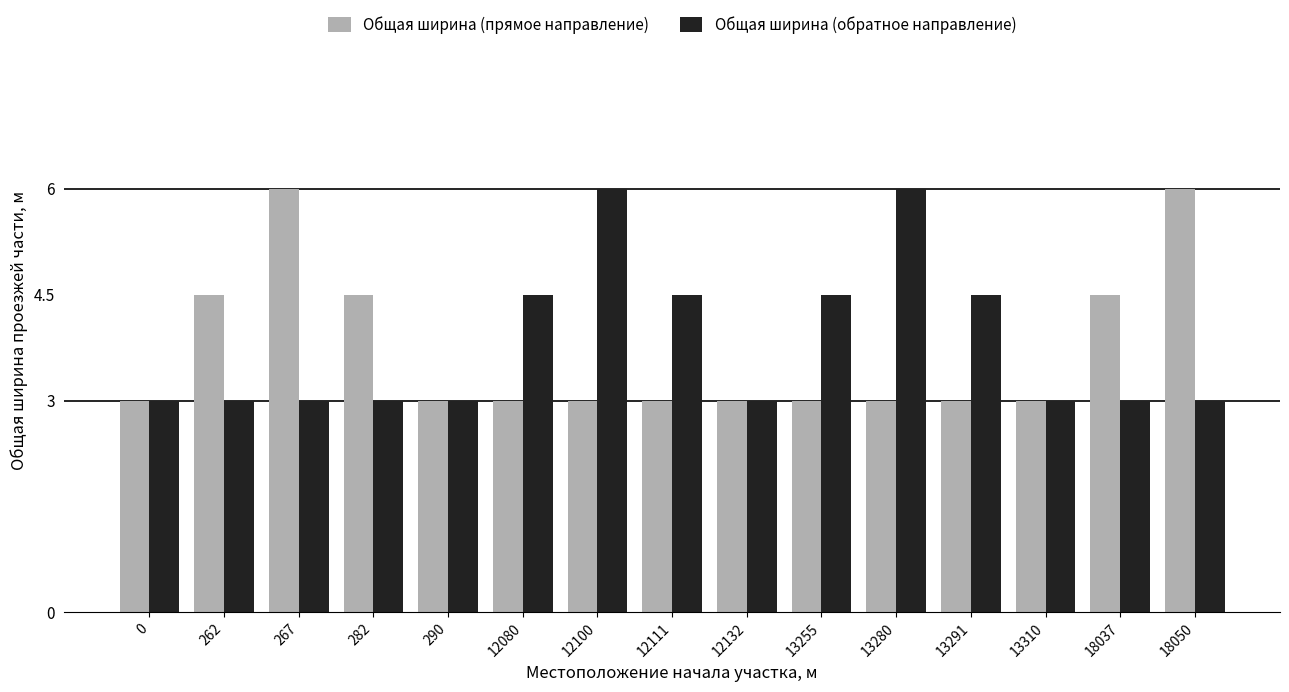

What is the difference between the Общая ширина (прямое направление) values at 13255 and 18050?

3.0